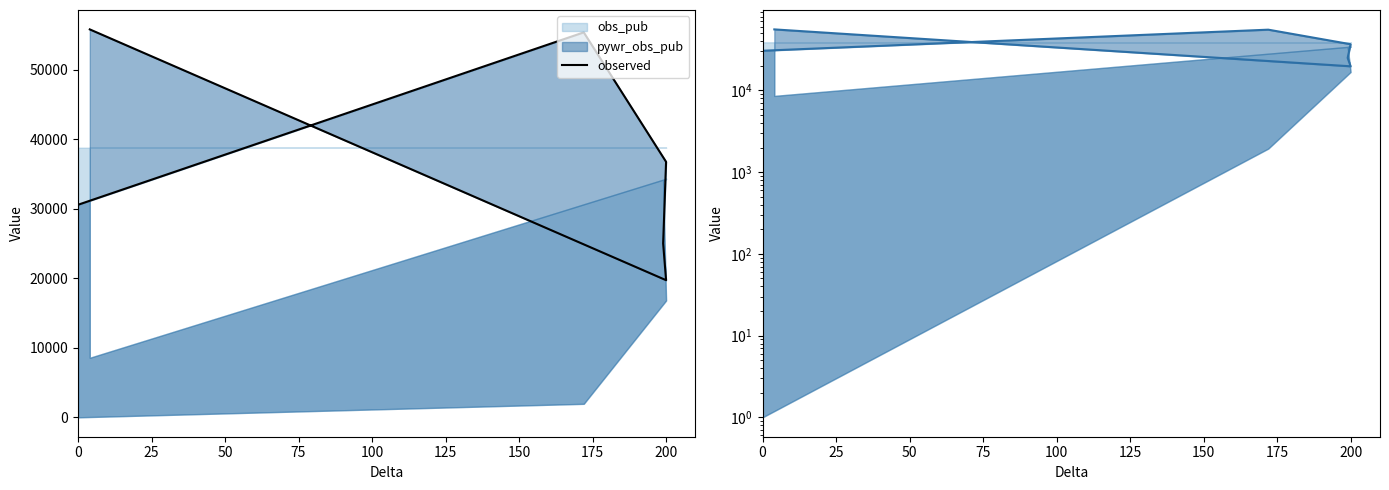

How many data points are less than 36738?

3